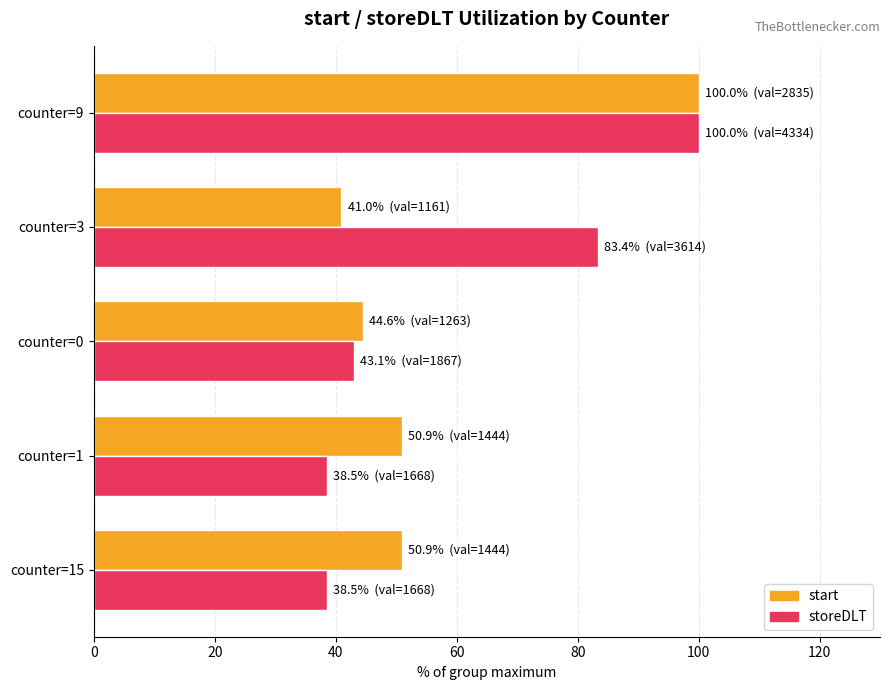

At which category is the sum across all series the highest?

counter=9